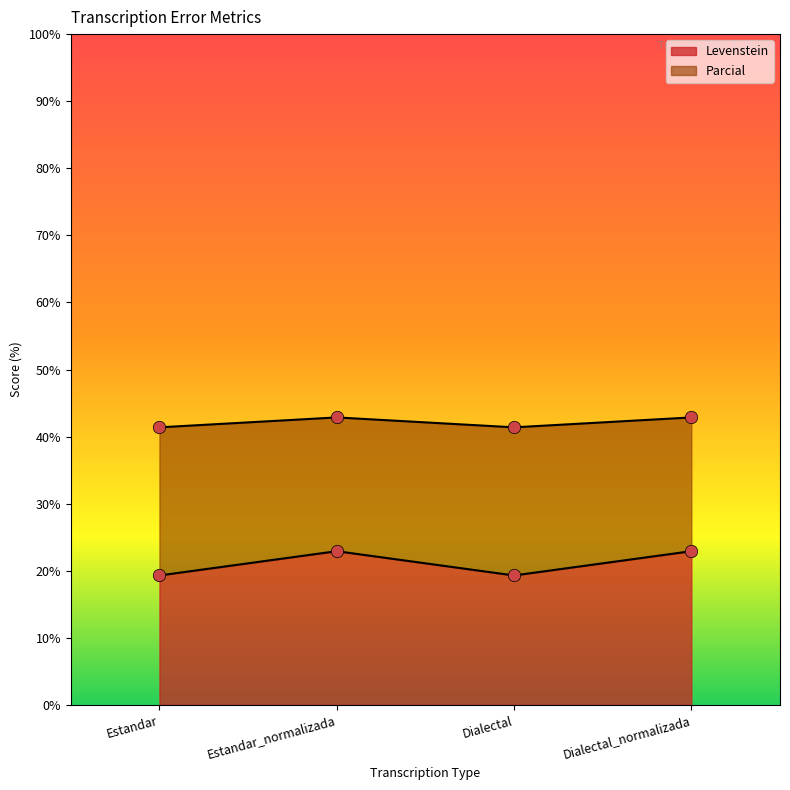

Which series contains the highest Y value?

Parcial